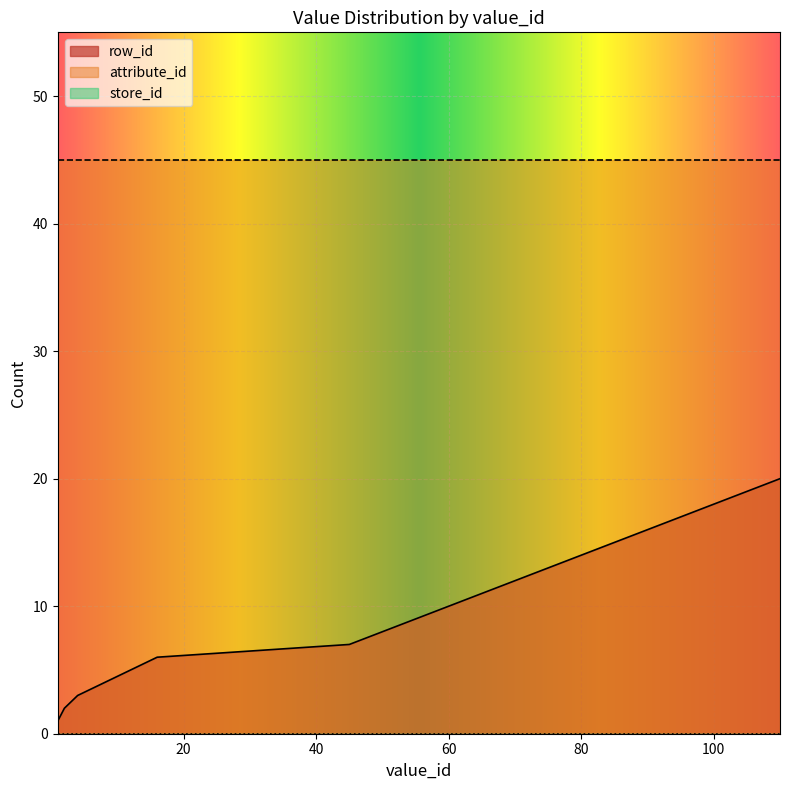

What are all the series names shown in the legend?

row_id, attribute_id, store_id